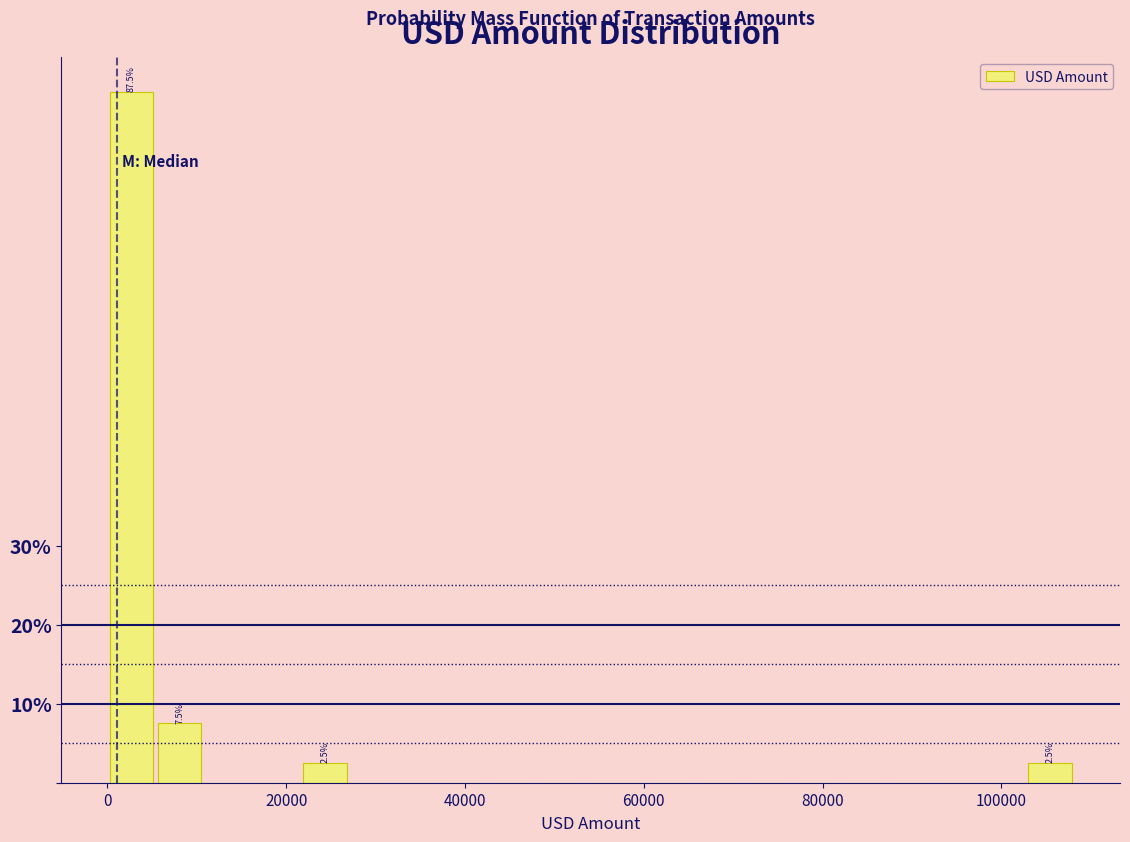

Read against the x-axis, roughly where is the centre of the tallest bar?

2000